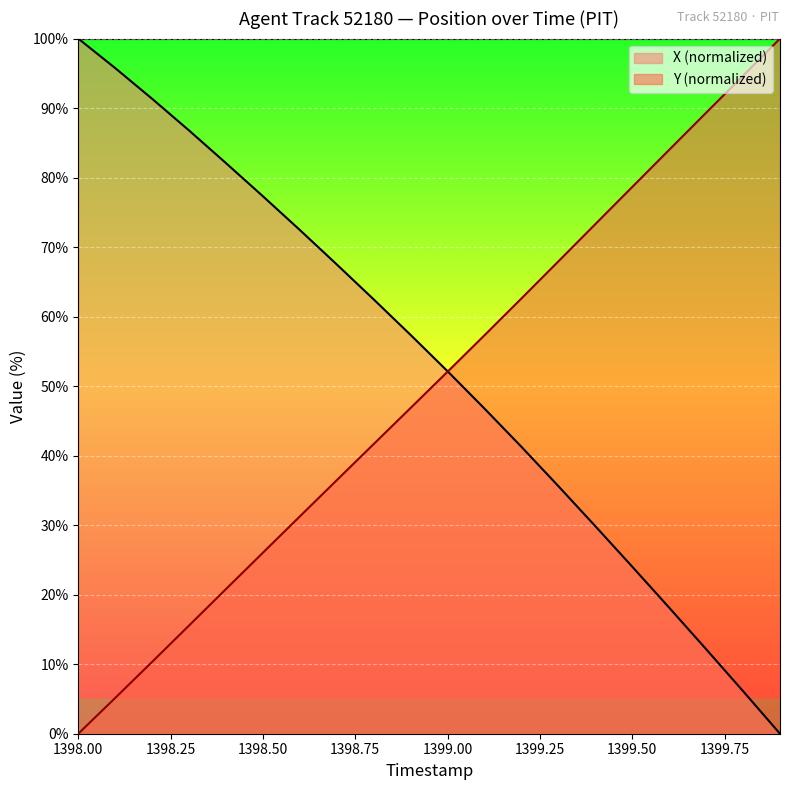

List the labels in order of X value, smallest first.

1399.9, 1399.8, 1399.7, 1399.6, 1399.5, 1399.4, 1399.3, 1399.2, 1399.1, 1399.0, 1398.9, 1398.8, 1398.7, 1398.6, 1398.5, 1398.4, 1398.3, 1398.2, 1398.1, 1398.0